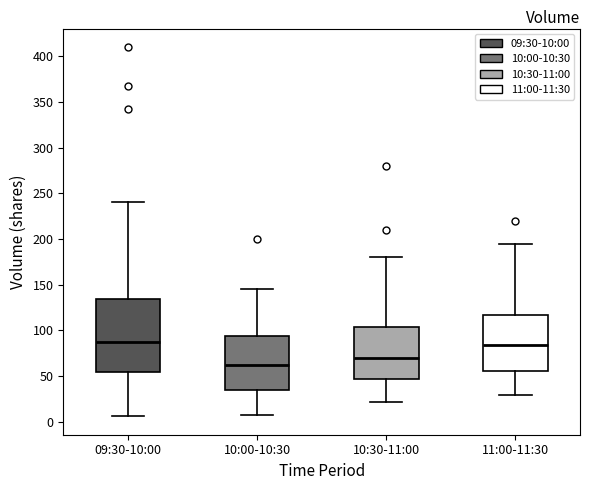

Reading left to right, read every box against the y-axis: the position of its median line, the range the box covers, and the ends of its whiskers. The values are not printed on the chart, so give them approximately, as read against the axis.

09:30-10:00: median 85, box 55 to 135, whiskers 5 to 240
10:00-10:30: median 65, box 35 to 95, whiskers 5 to 145
10:30-11:00: median 70, box 45 to 105, whiskers 20 to 180
11:00-11:30: median 85, box 55 to 115, whiskers 30 to 195